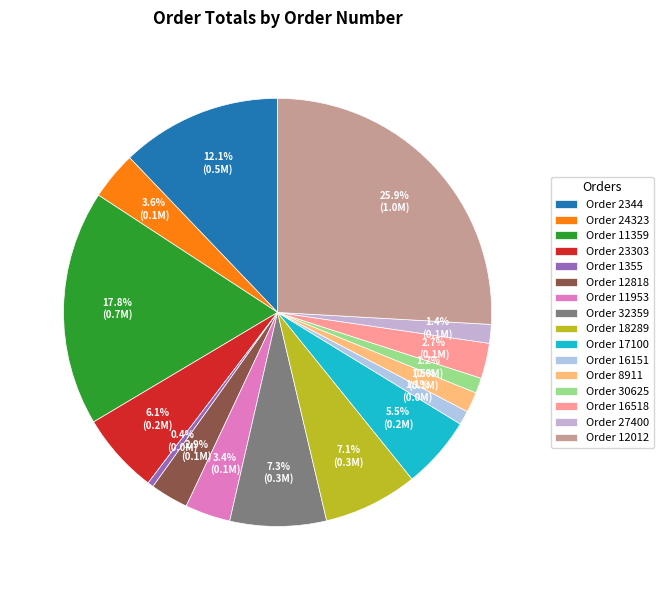

Which category has the biggest portion of the pie?

Order 12012